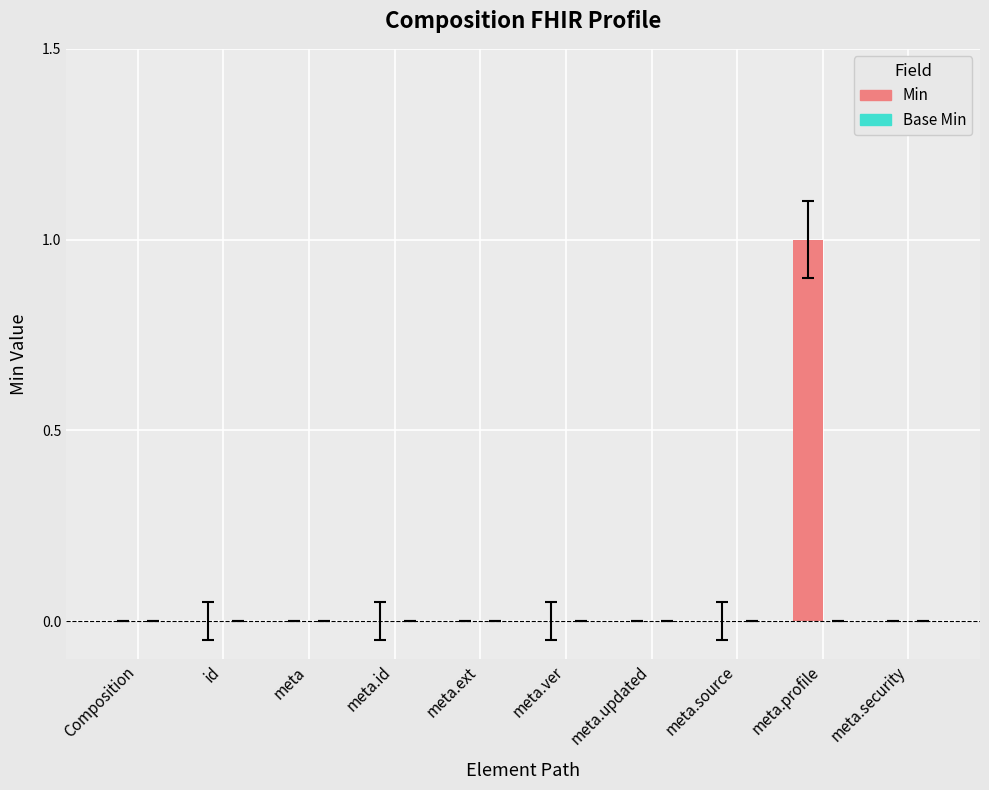

Which label corresponds to the largest value in the chart?

meta.profile